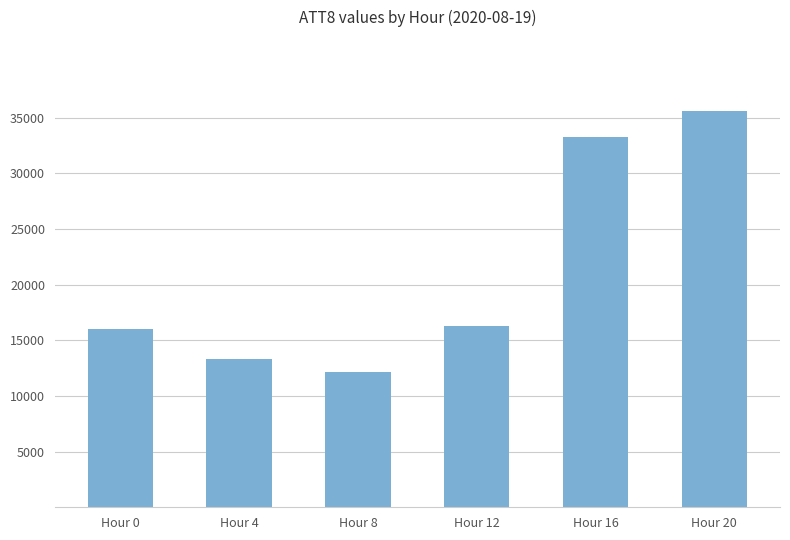

Between Hour 4 and Hour 12, which is larger?

Hour 12